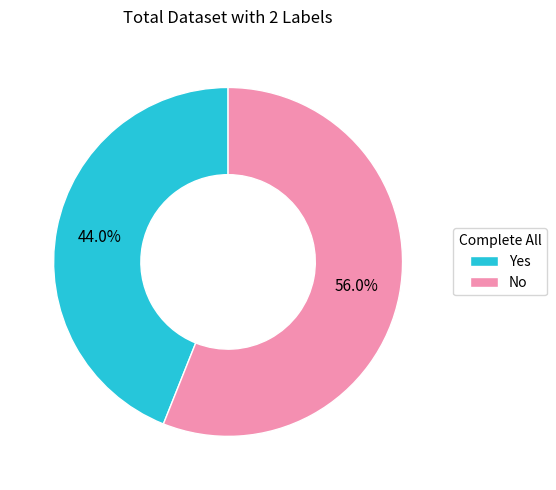

What percentage is NOT represented by Yes?

56.0%